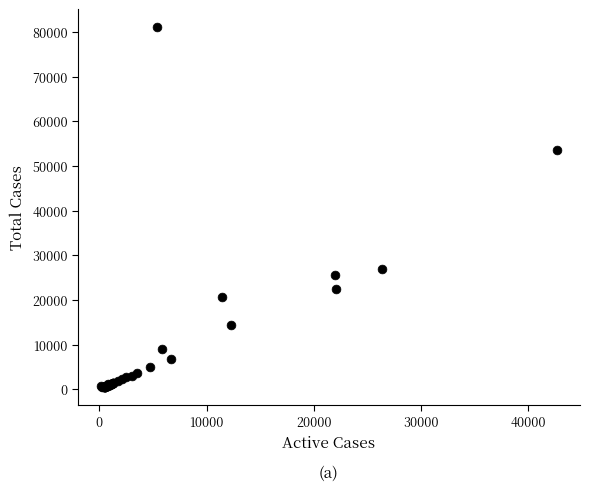

What Y value in the scatter plot is closest to 40743?

53578